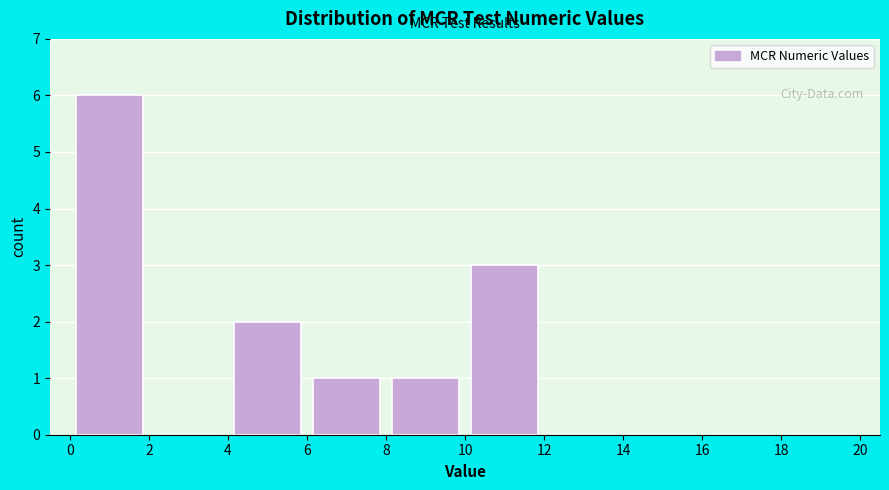

Reading left to right, list every bar in this chart as the range it spans on the x-axis followed by its height. The values are not printed on the chart, so give them approximately, as read against the axis.

0 to 2: 6
2 to 4: 0
4 to 6: 2
6 to 8: 1
8 to 10: 1
10 to 12: 3
12 to 14: 0
14 to 16: 0
16 to 18: 0
18 to 20: 0